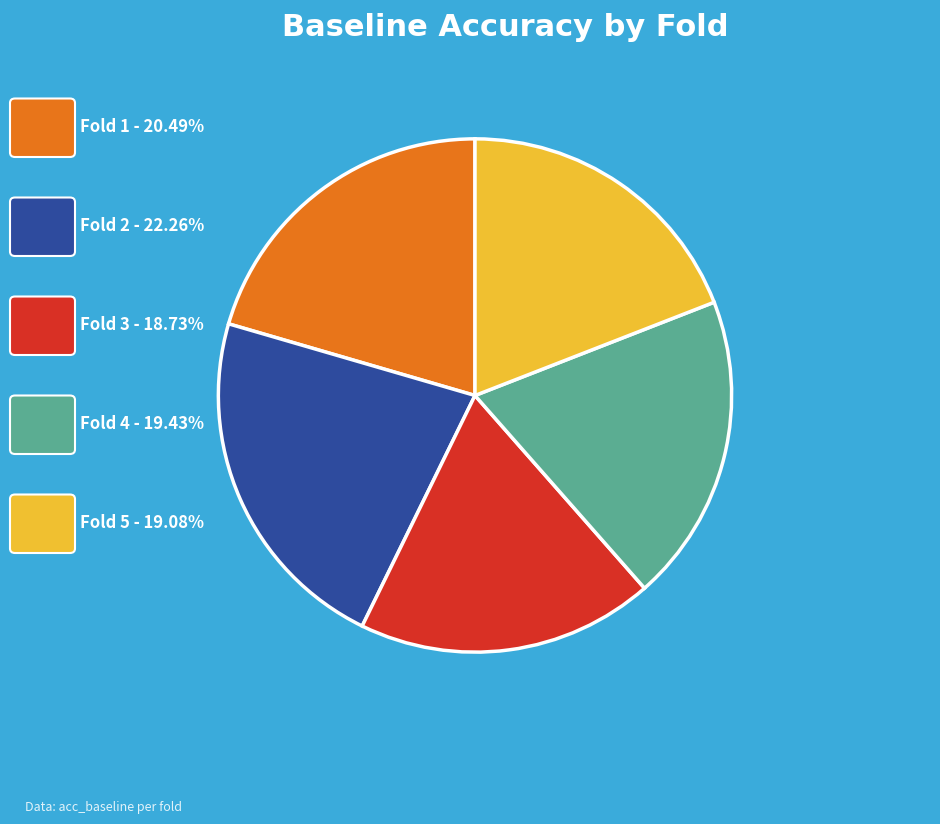

Is there any slice that represents more than half of the pie?

No